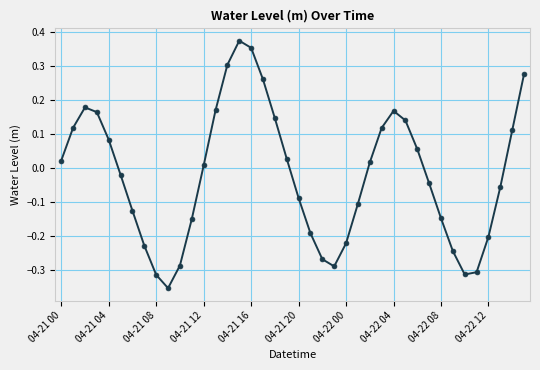

How many interior local valleys (lower than both neighbors) does the data have?

3